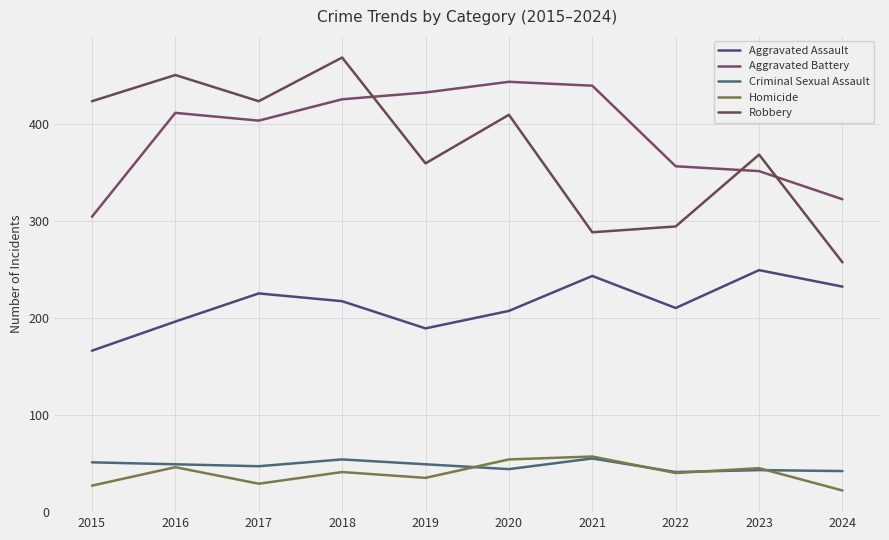

After their last crossing, which series has the higher values: Homicide or Criminal Sexual Assault?

Criminal Sexual Assault